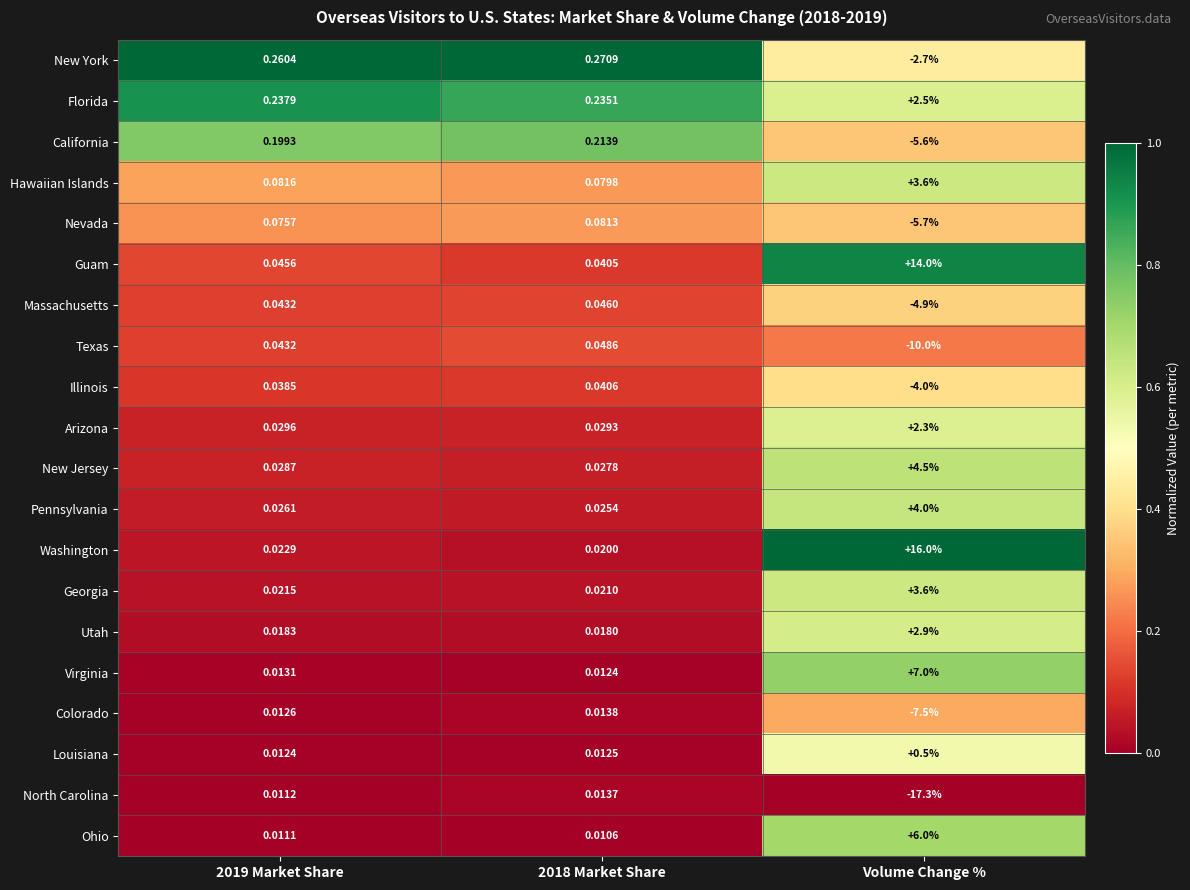

At which category is the sum across all series the highest?

Volume Change %